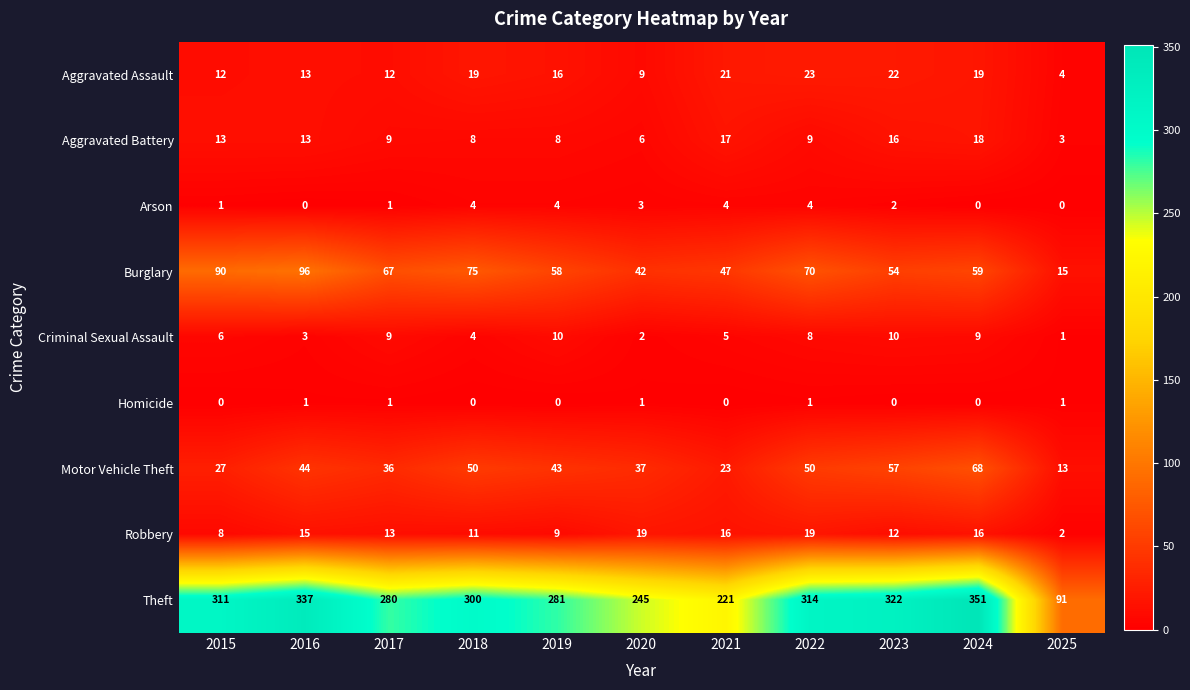

How many categories are shown in the chart?

11